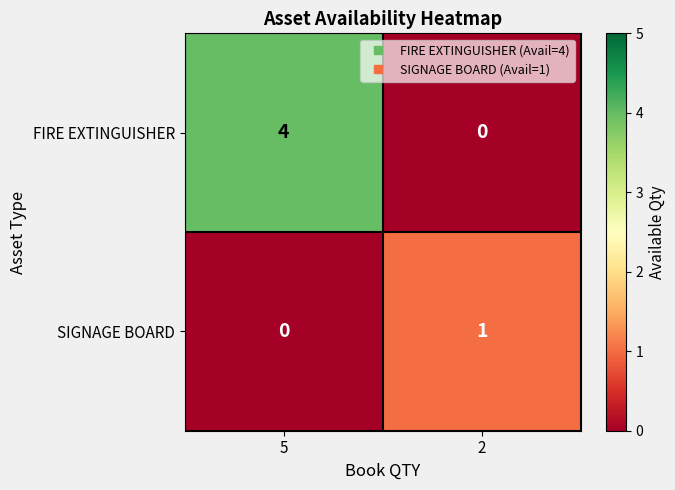

At 5, list the series in order from smallest to largest.

SIGNAGE BOARD, FIRE EXTINGUISHER